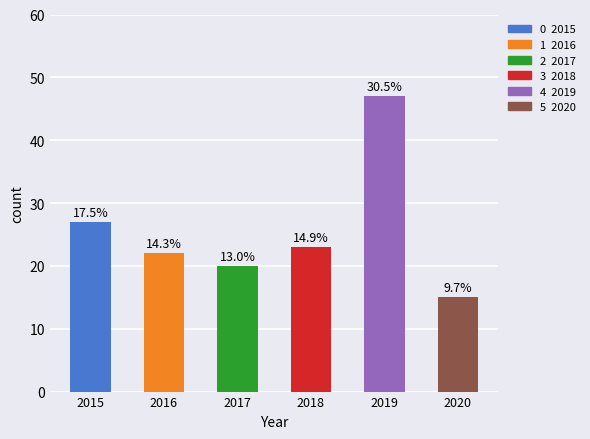

Are the bars horizontal?

No